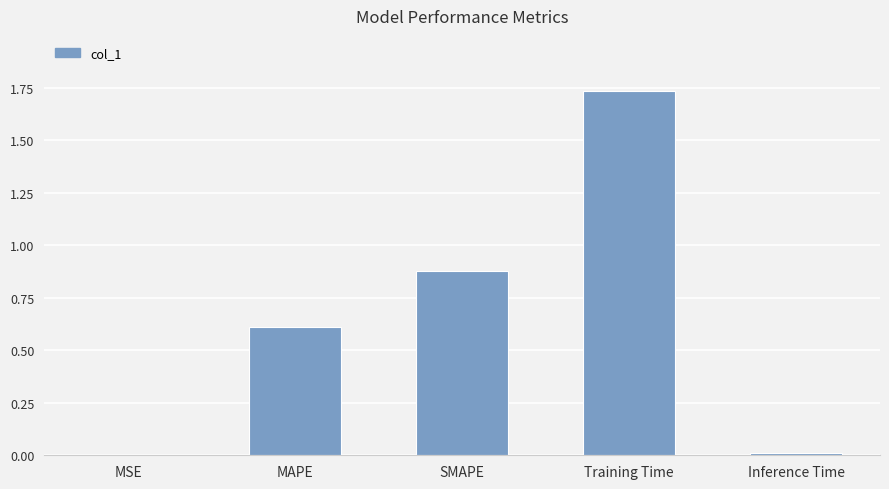

Count the number of data series in this chart.

1